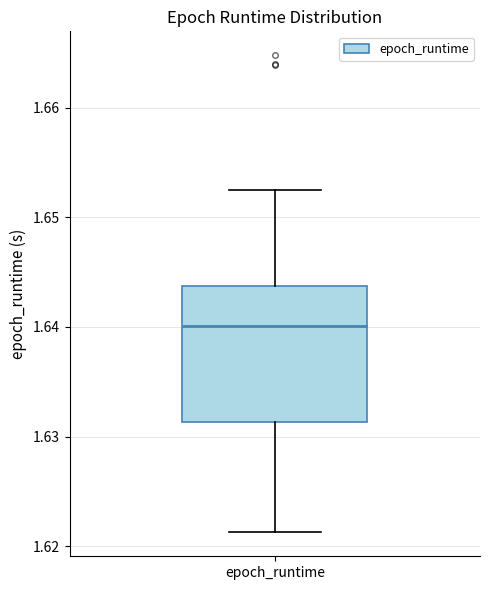

Read this box plot against the y-axis: the position of the median line, the range covered by the box, and the ends of both whiskers. The values are not printed on the chart, so give them approximately, as read against the axis.

median 1.640, box 1.631 to 1.644, whiskers 1.621 to 1.652